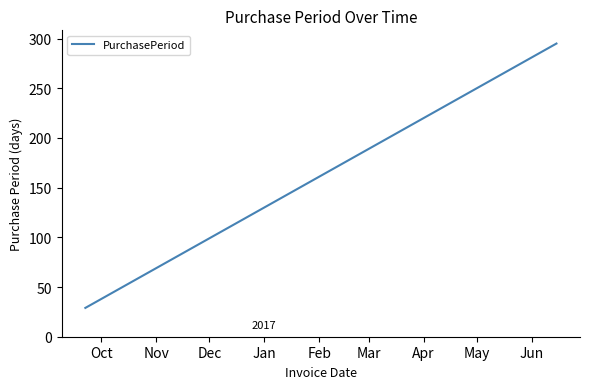

What is the smallest value displayed?

29